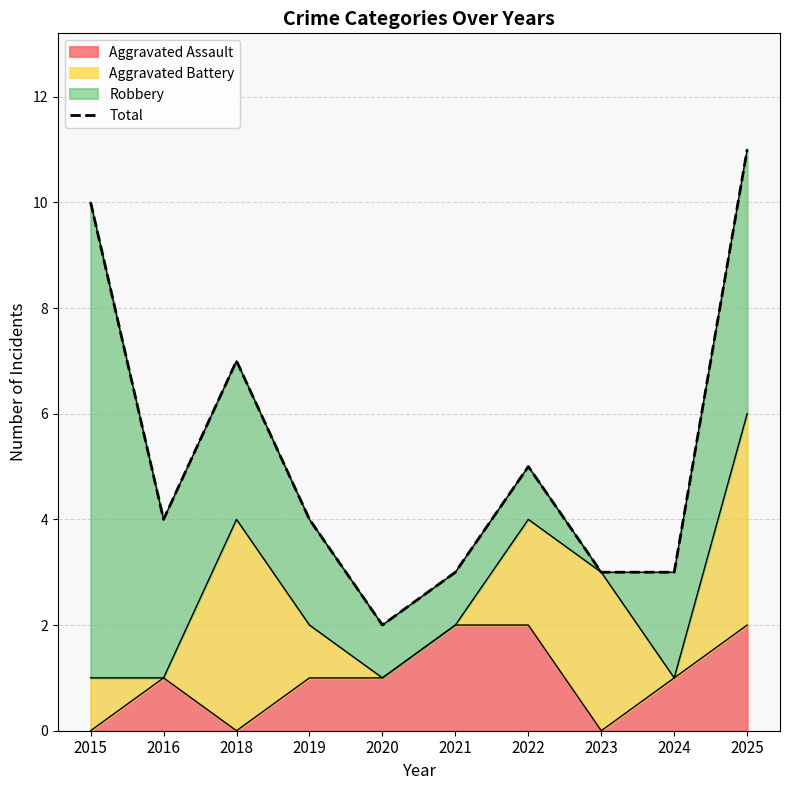

What is the value of the 6th point from the left?

3